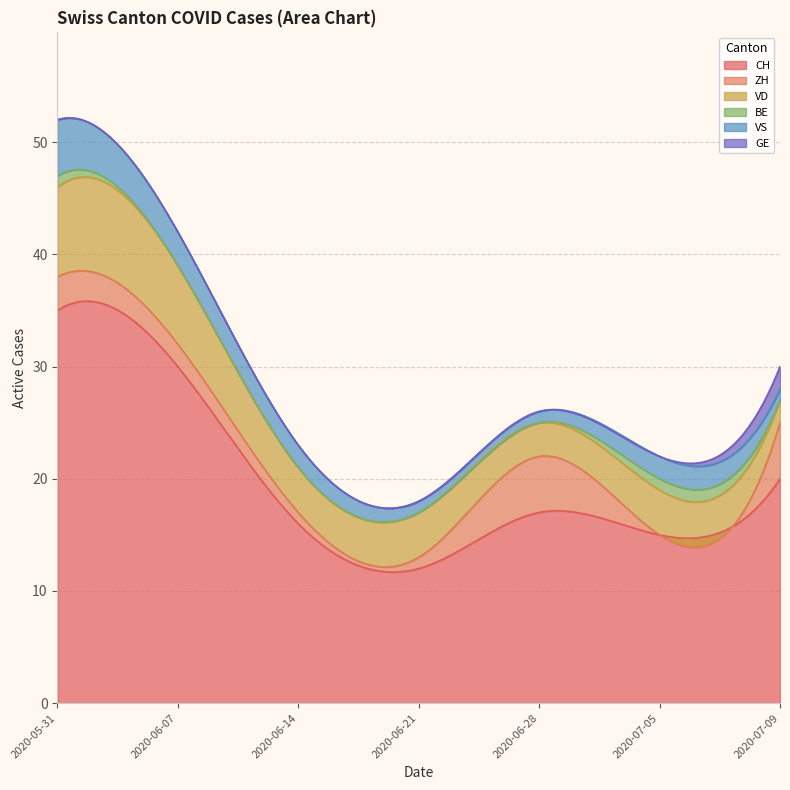

Reading left to right, list all the values displayed in this chart.

CH: 35	30	16	12	17	15	20
ZH: 3	2	1	1	5	0	5
VD: 8	7	4	4	3	4	2
BE: 1	0	0	0	0	1	0
VS: 5	3	2	1	1	2	1
GE: 0	0	0	0	0	0	2